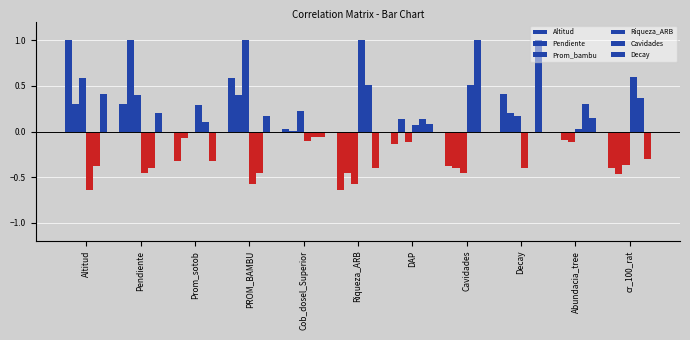

Where is Pendiente nearest to the value 0?

Prom_sotob